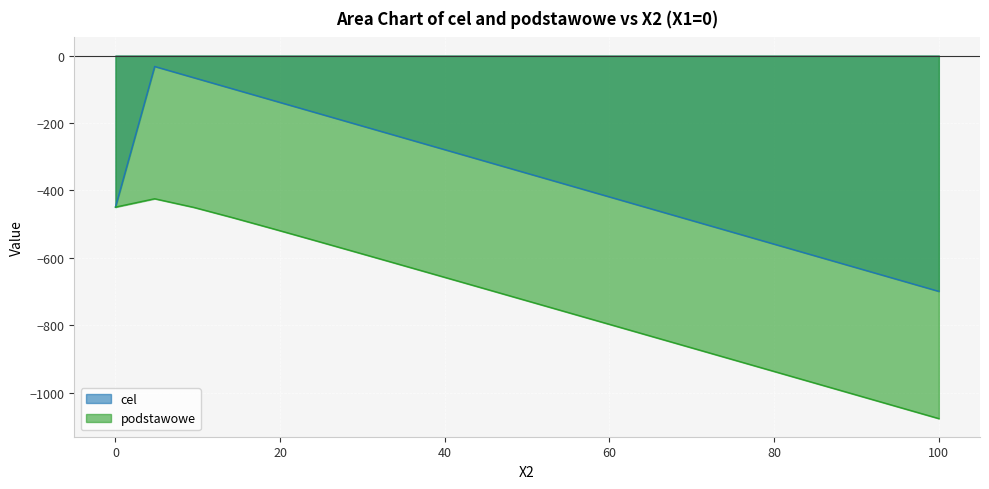

What are all the series names shown in the legend?

cel, podstawowe